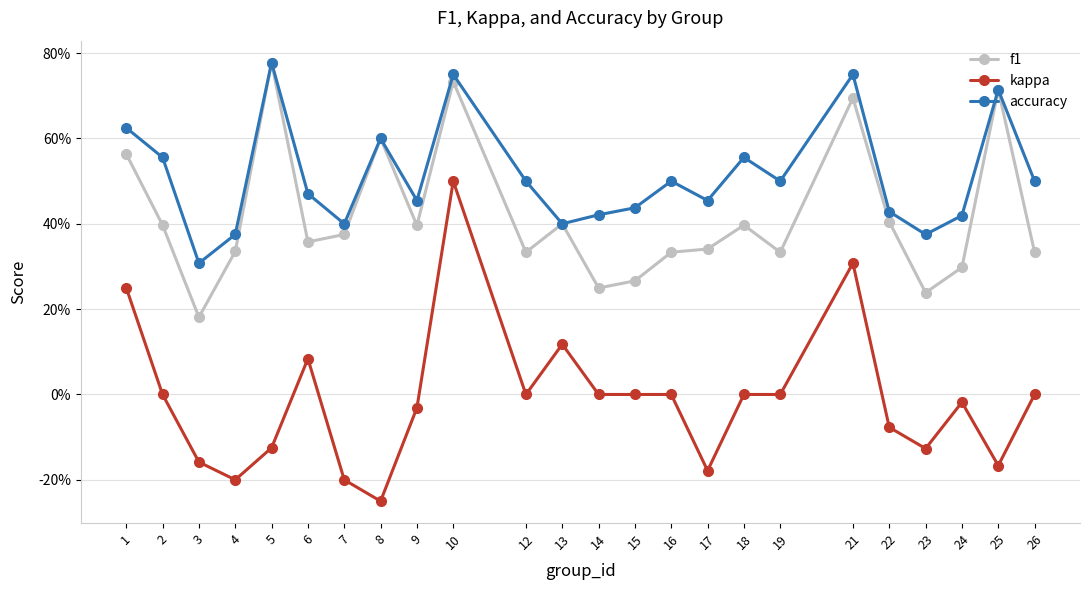

What is the difference between the highest and lowest values at 5?

0.9